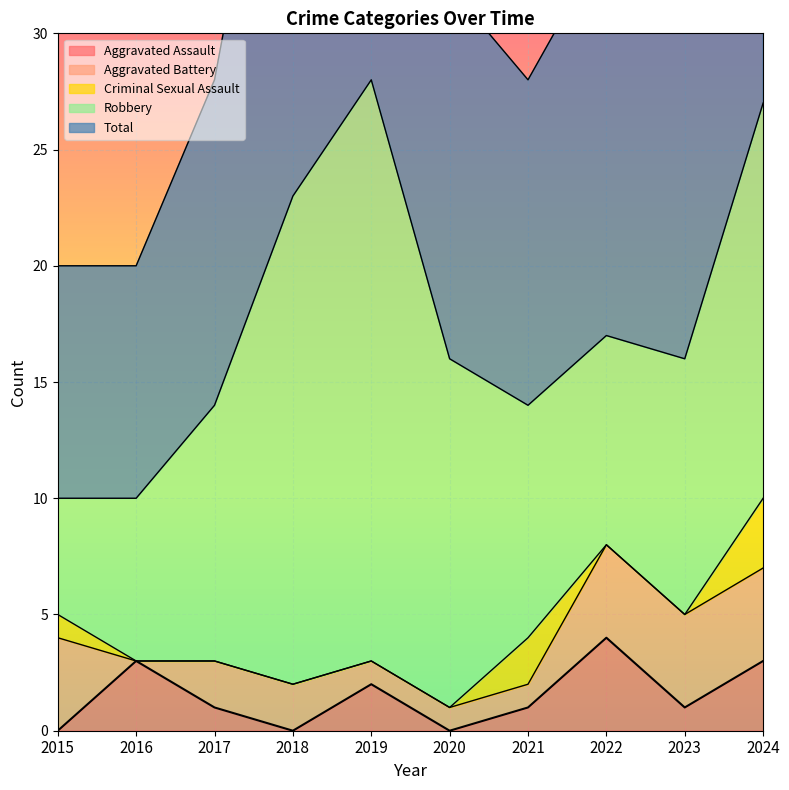

How many interior local peaks does the Aggravated Assault series have?

3